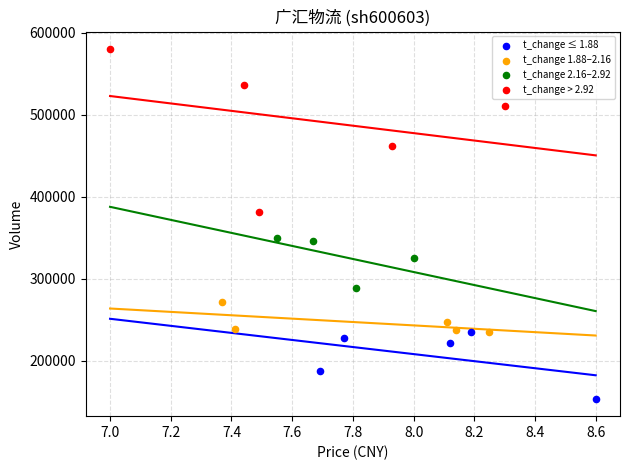

Which series contains the lowest Y value?

t_change ≤ 1.88